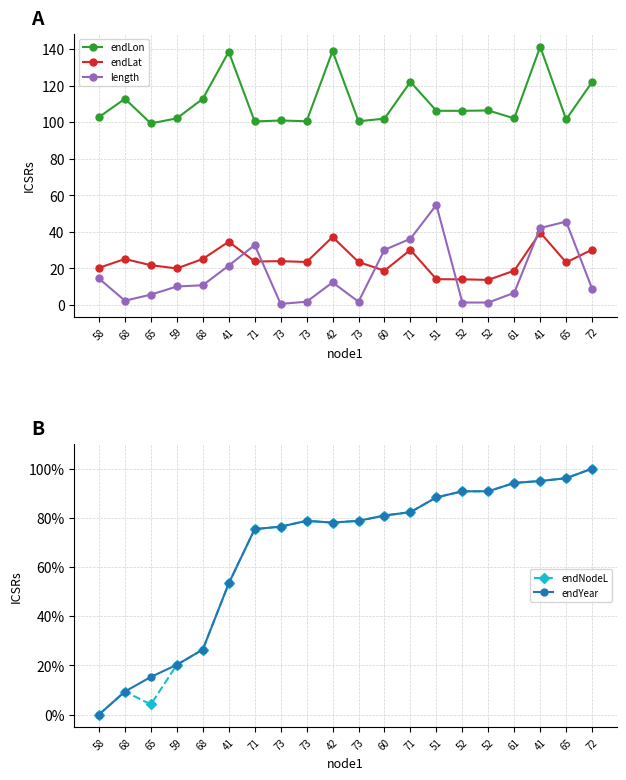

Reading left to right, transcribe all the data shown in this chart.

endLon: 58=102.8	68=112.8	65=99.3	59=102.1	68=112.8	41=138.6	71=100.4	73=100.9	73=100.5	42=138.9	73=100.5	60=101.9	71=122.1	51=106.2	52=106.2	52=106.4	61=102.1	41=141.3	65=101.5	72=122.0
endLat: 58=20.2	68=25.1	65=21.7	59=19.9	68=25.1	41=34.6	71=23.7	73=23.9	73=23.4	42=37.1	73=23.4	60=18.7	71=30.1	51=14.0	52=13.9	52=13.6	61=18.7	41=39.6	65=23.2	72=30.2
length: 58=14.4	68=2.2	65=5.5	59=10.0	68=10.7	41=21.4	71=32.7	73=0.5	73=1.7	42=12.3	73=1.7	60=30.1	71=36.1	51=54.7	52=1.2	52=1.2	61=6.6	41=42.1	65=45.6	72=8.8
endNodeL: 58=0.0	68=9.3	65=4.1	59=20.2	68=26.4	41=53.3	71=75.4	73=76.4	73=78.8	42=78.1	73=78.8	60=80.9	71=82.3	51=88.3	52=90.8	52=90.8	61=94.2	41=95.0	65=96.1	72=100.0
endYear: 58=0.0	68=9.3	65=15.3	59=20.2	68=26.4	41=53.3	71=75.4	73=76.4	73=78.8	42=78.1	73=78.8	60=80.9	71=82.3	51=88.3	52=90.8	52=90.8	61=94.2	41=95.0	65=96.1	72=100.0